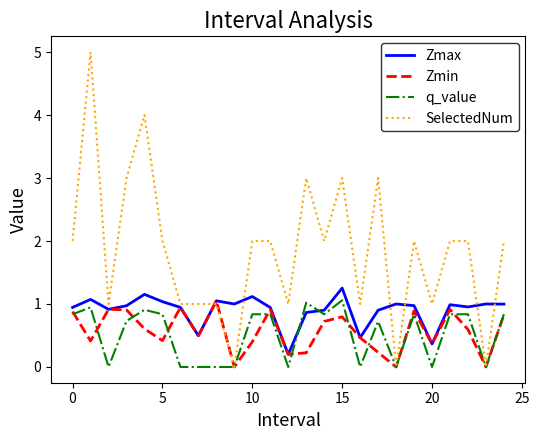

Which series has the largest total across all categories?

SelectedNum